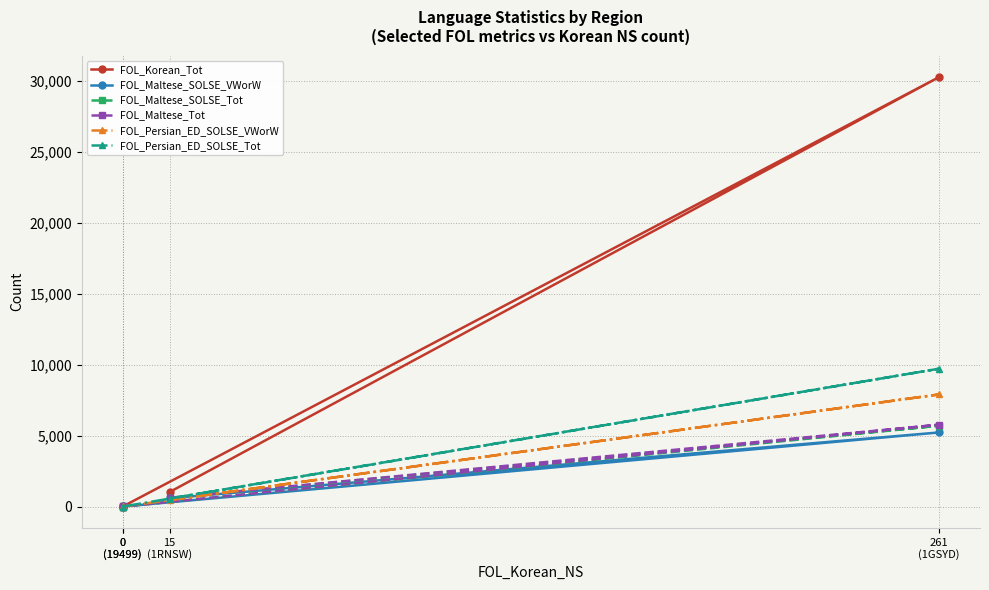

How many values in FOL_Maltese_SOLSE_Tot are above zero?

3